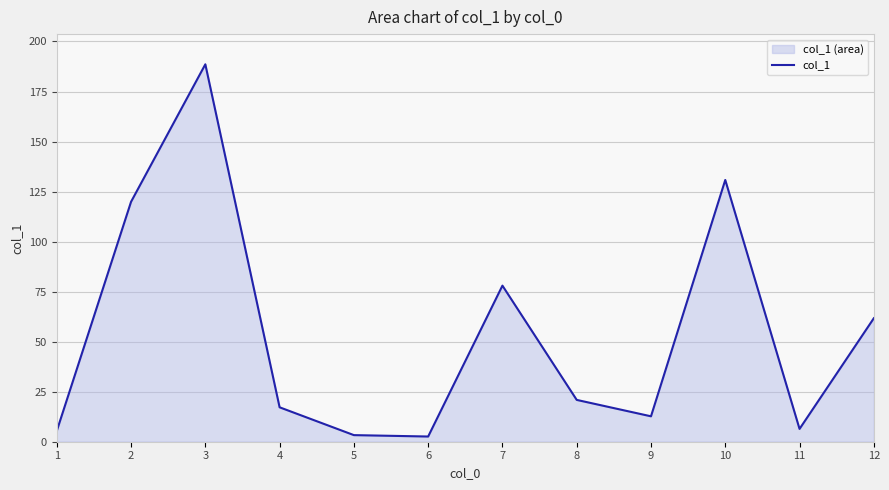

Rank the categories by value from lowest to highest.

6, 5, 1, 11, 9, 4, 8, 12, 7, 2, 10, 3